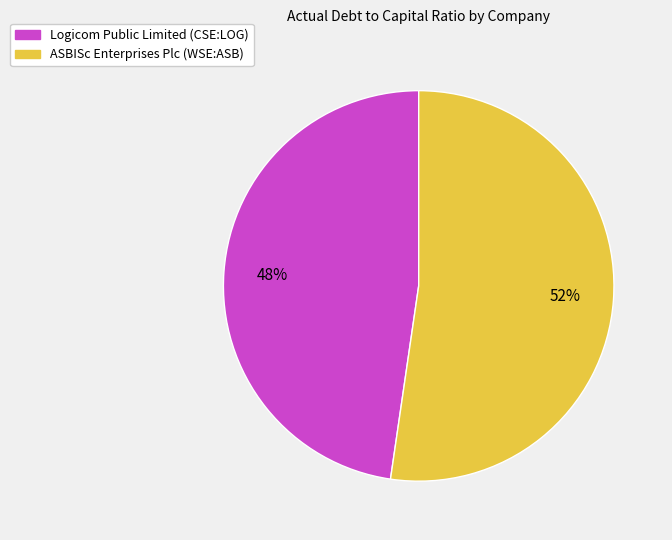

Is the sum of ASBISc Enterprises Plc (WSE:ASB) and Logicom Public Limited (CSE:LOG) greater than half?

Yes